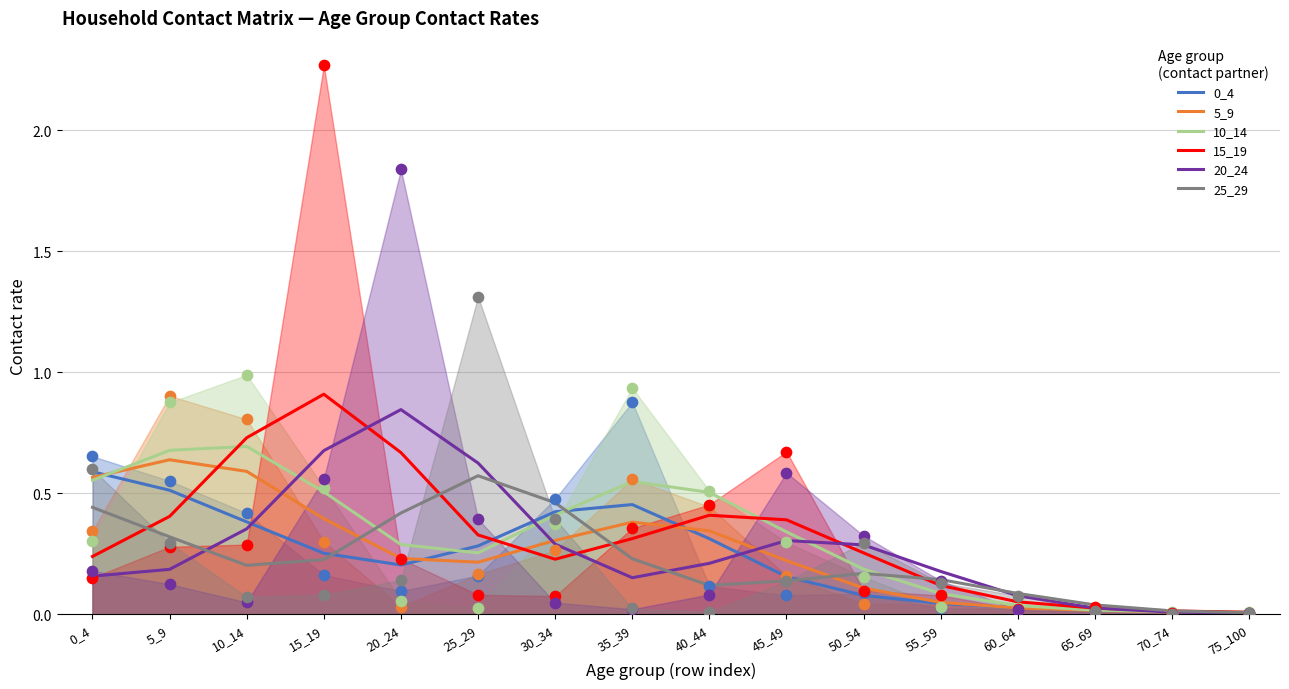

What is the total value across all series at 10_14?

3.0